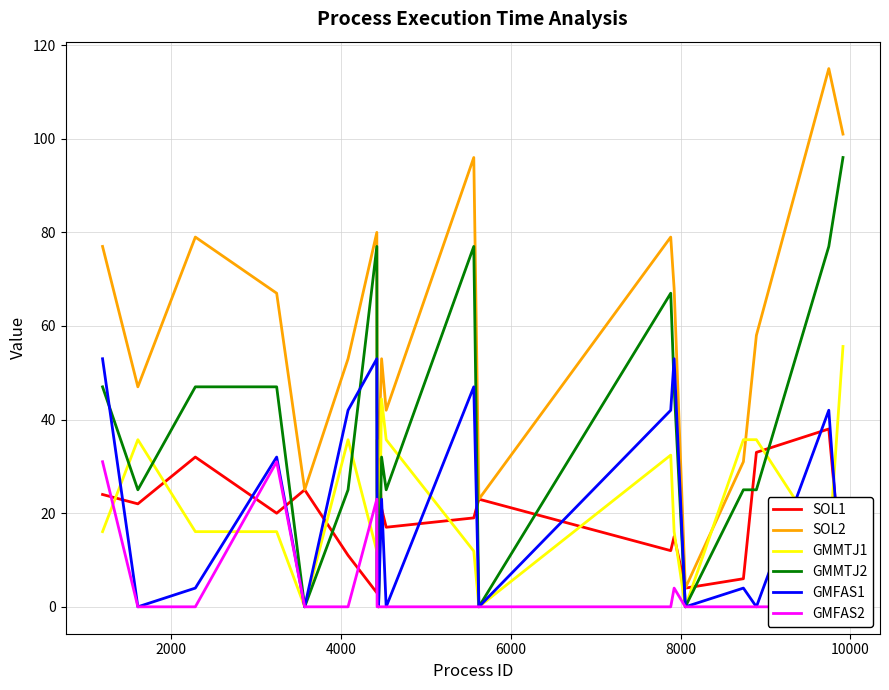

How many times do GMMTJ2 and GMMTJ1 cross each other?

6